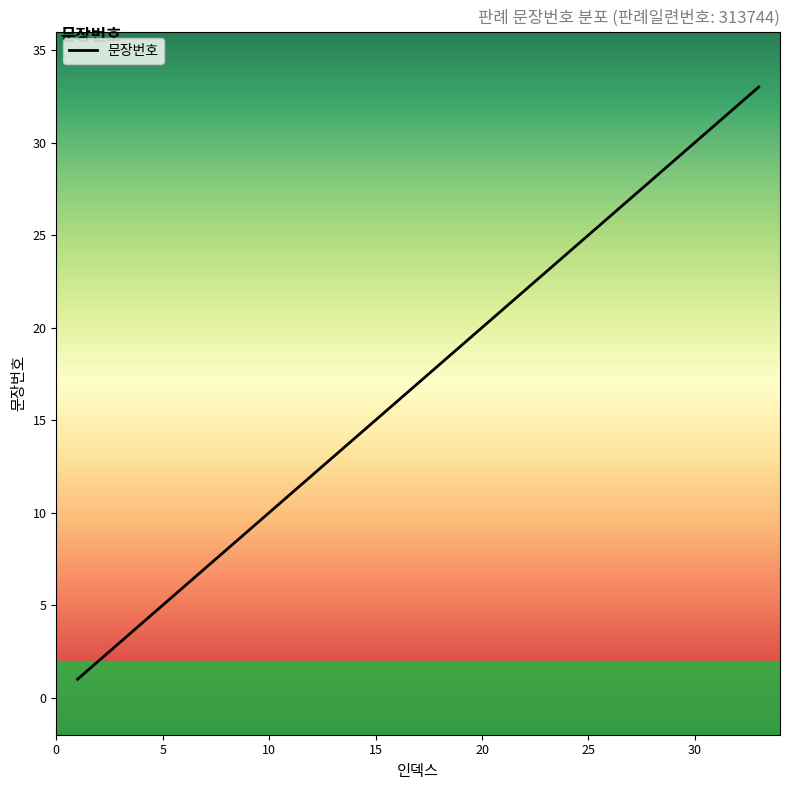

Does the chart have visible grid lines?

No